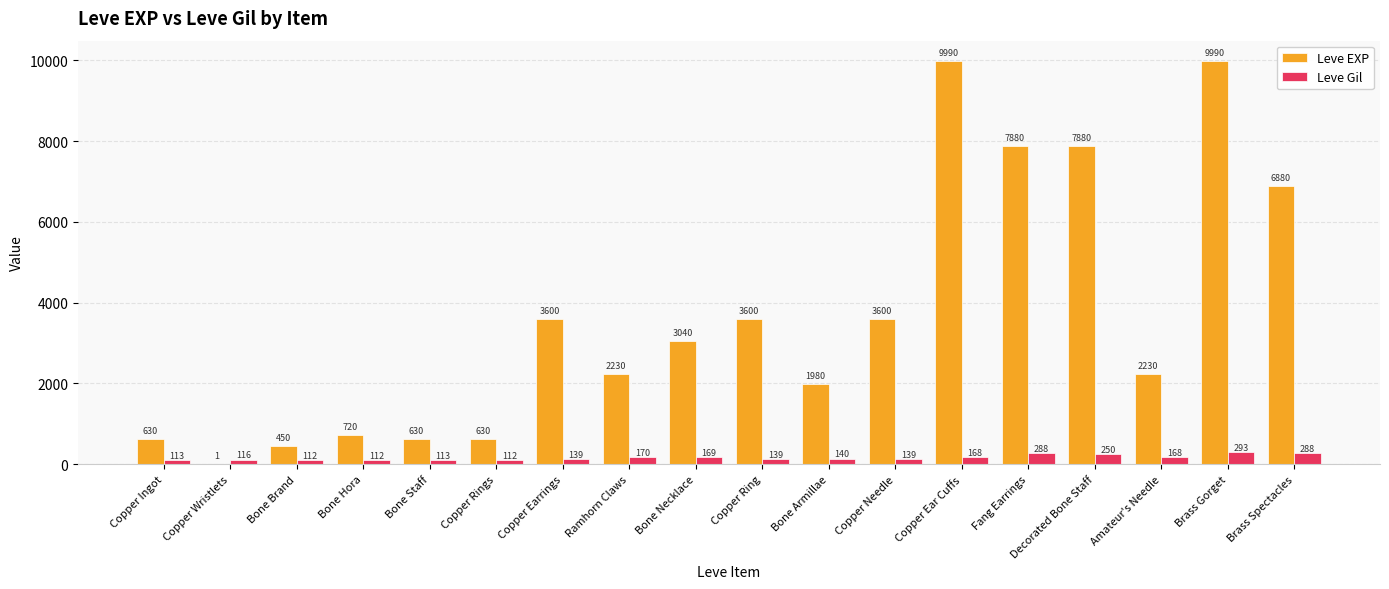

What are all the series names shown in the legend?

Leve EXP, Leve Gil